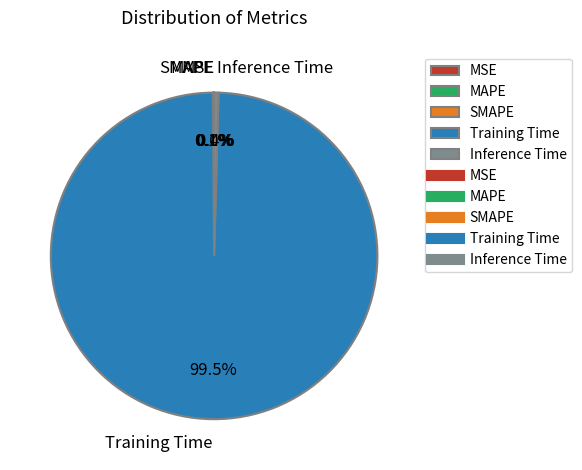

Do Inference Time and Training Time together represent more than half of the pie?

Yes